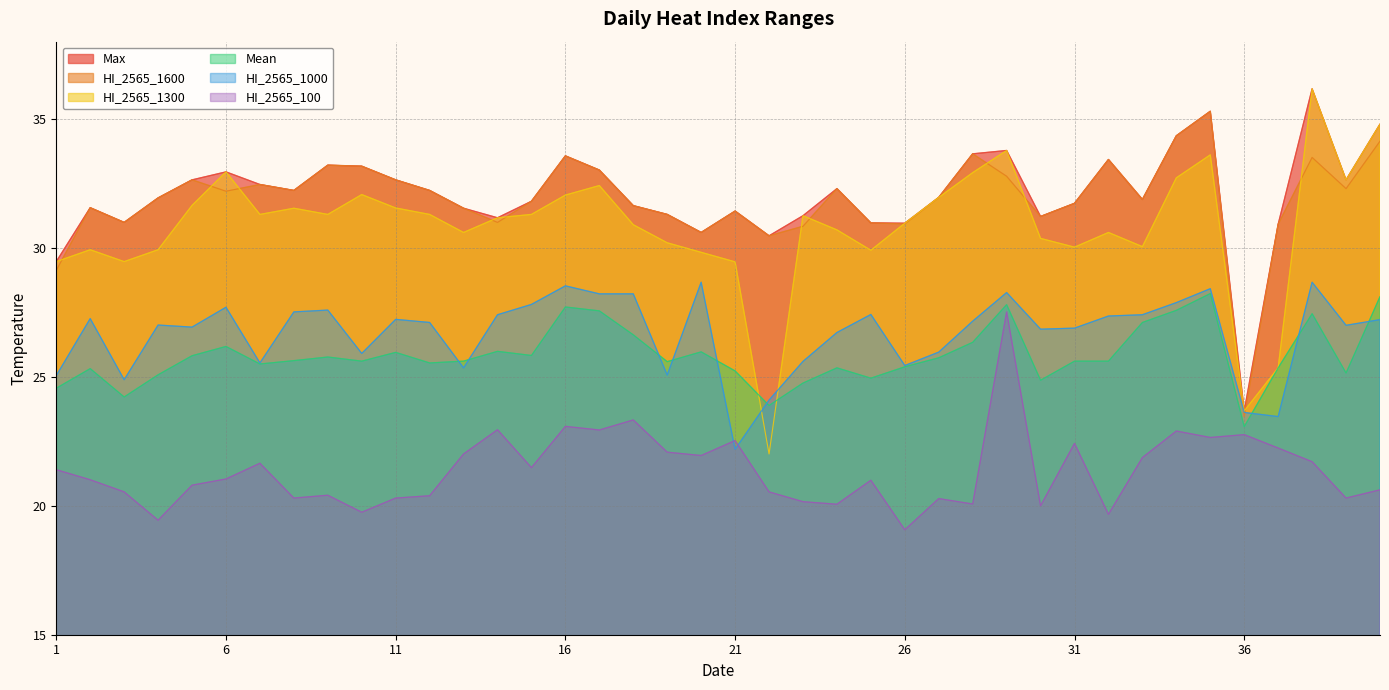

Rank the series by their maximum value, from highest to lowest.

HI_2565_1300, Max, HI_2565_1600, HI_2565_1000, Mean, HI_2565_100